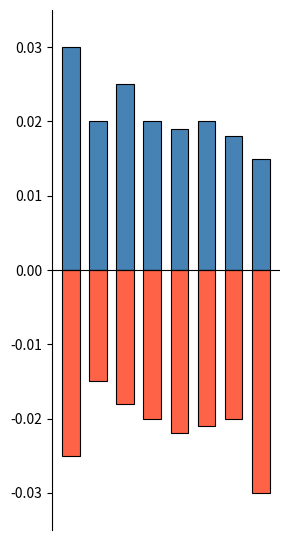

True or false: positive has a value of 0.0 at 6.

False